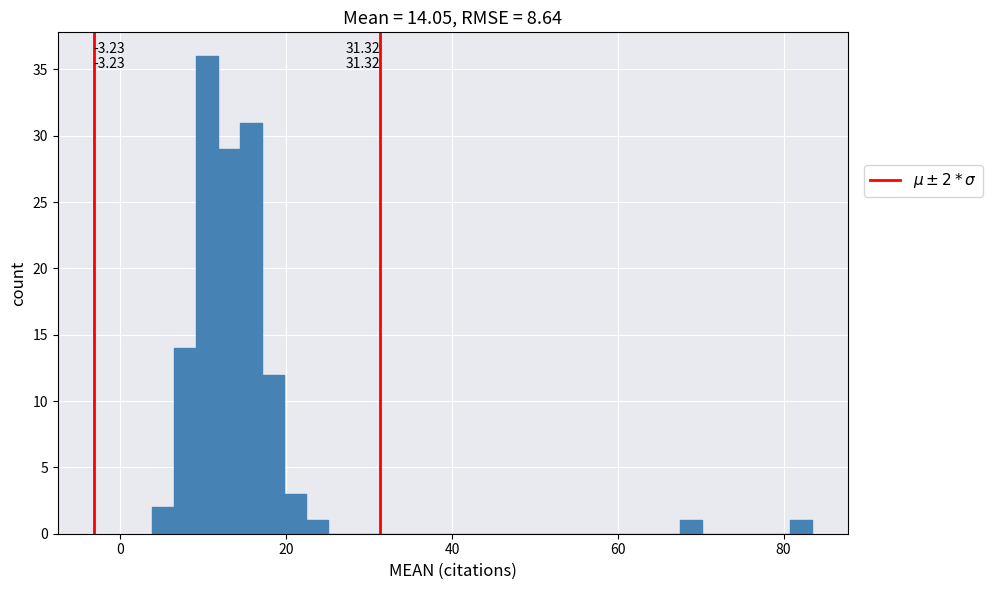

Around what value on the x-axis is the tallest bar? Give the approximate position of its centre, as read against the axis.

10